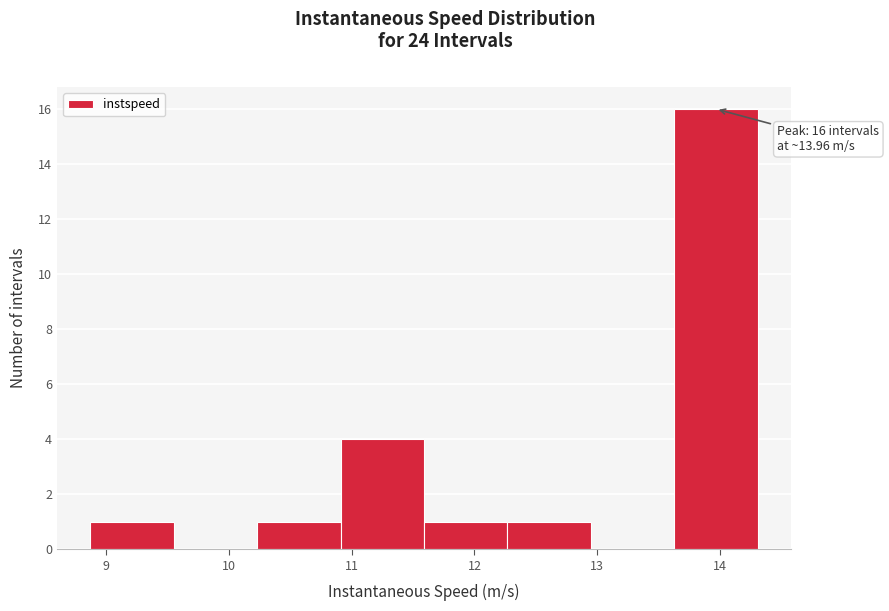

Over which range of the x-axis is the bar tallest?

13.6 to 14.3